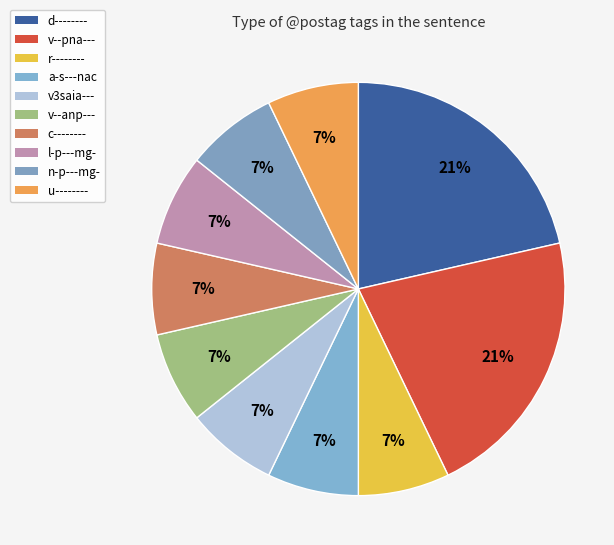

How many segments does this pie chart have?

10